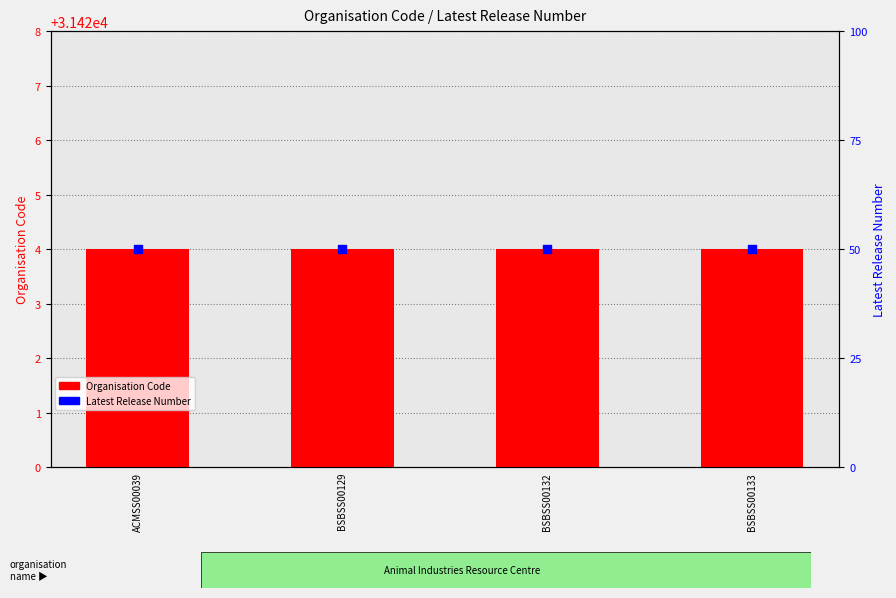

At which category is the sum across all series the highest?

ACMSS00039